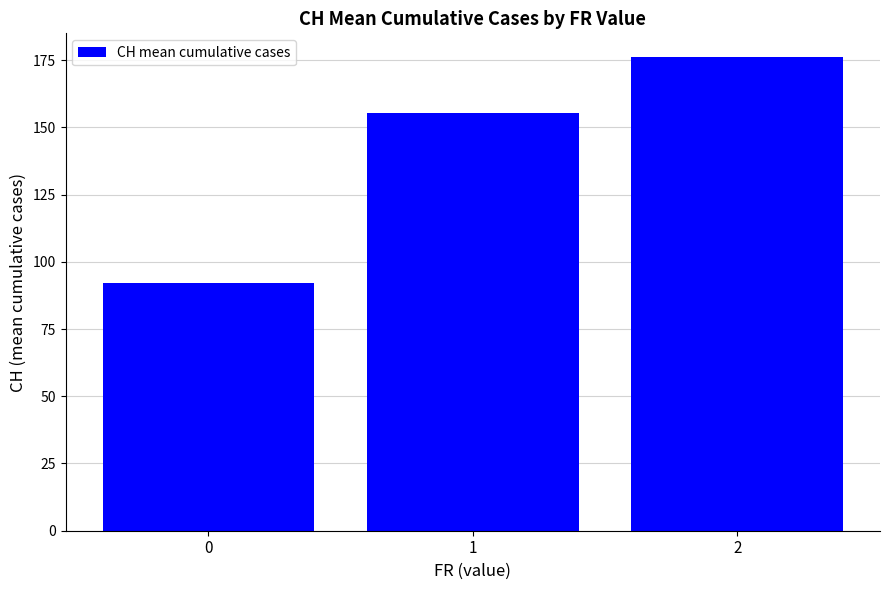

Which has a higher value, 0 or 2?

2